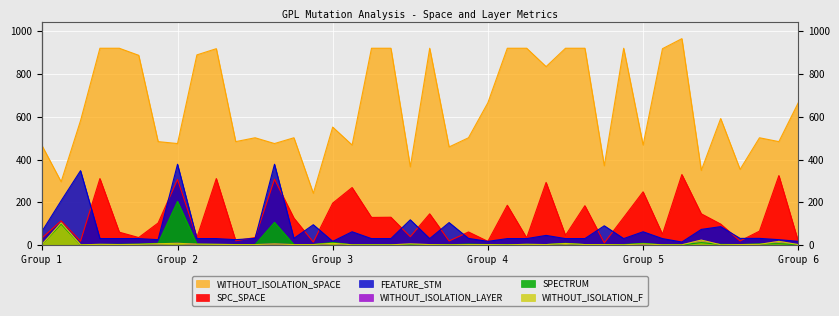

True or false: WITHOUT_ISOLATION_SPACE has a value of 1087 at 1.

False